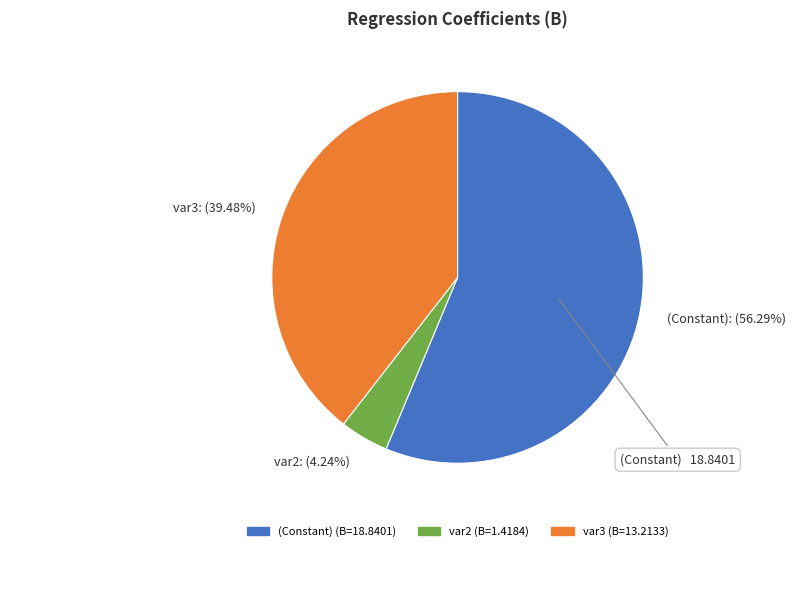

To the nearest percent, what is the difference between the var3 and var2 slice percentages?

35%